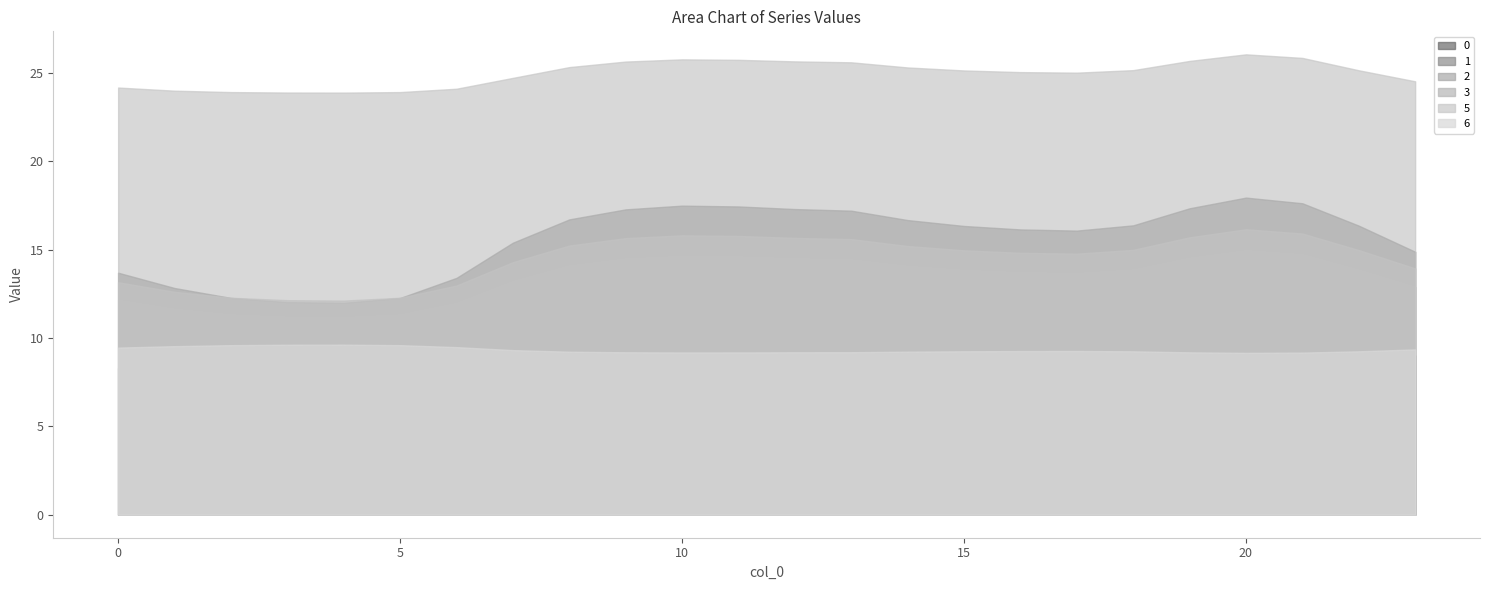

Rank the categories by 3 value from lowest to highest.

4, 3, 5, 2, 1, 6, 0, 23, 7, 17, 16, 15, 22, 18, 14, 8, 13, 9, 12, 19, 11, 10, 21, 20